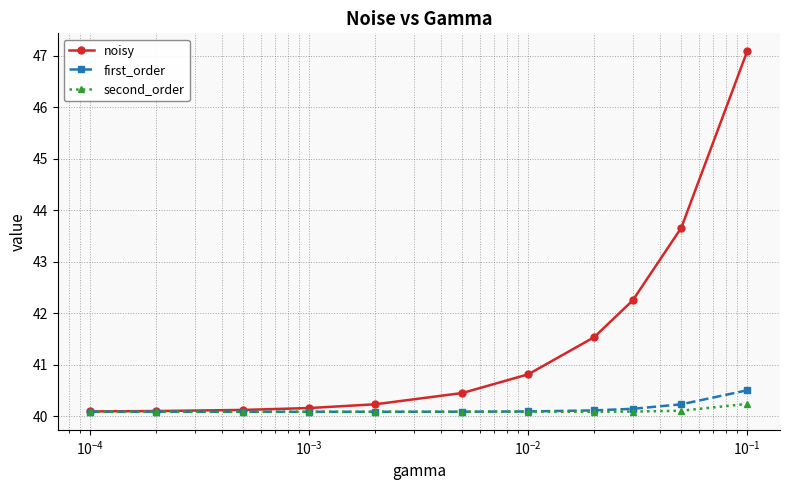

Which series has the widest spread of values?

noisy